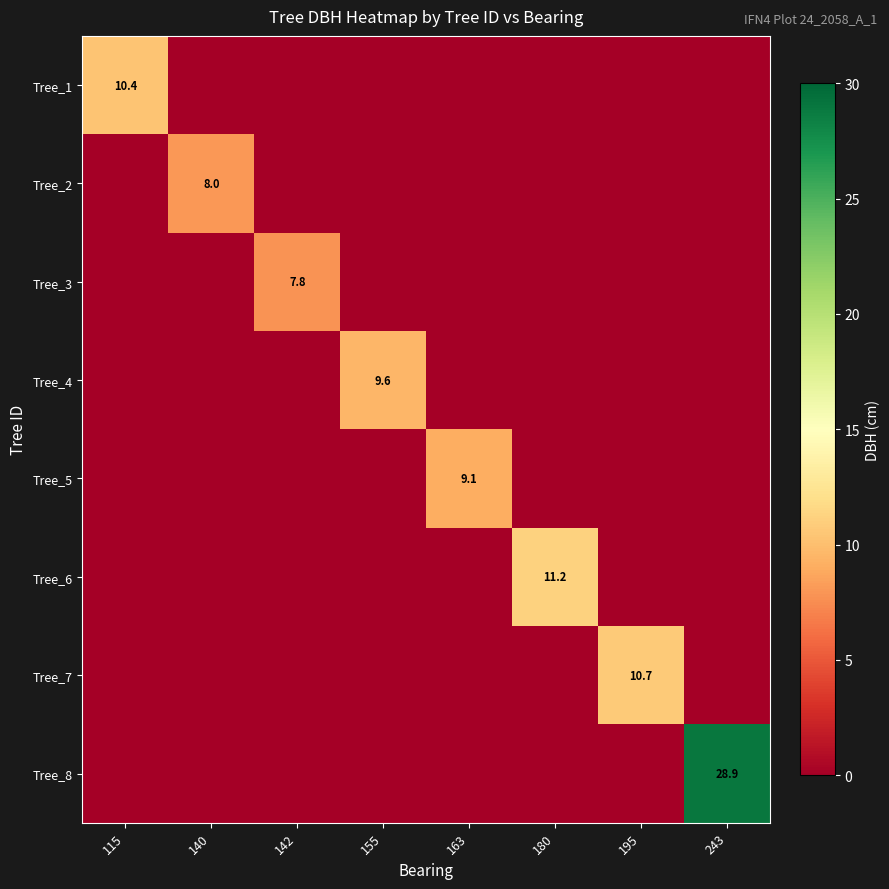

What is the difference between the highest and lowest values at 155?

9.6